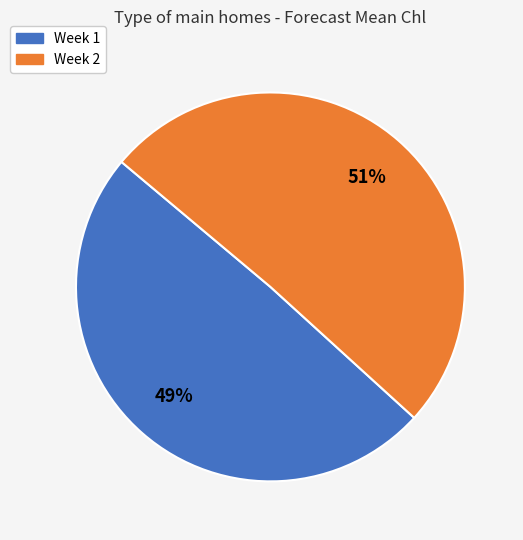

Approximately how many times larger is the value at Week 1 compared to Week 2?

1.0